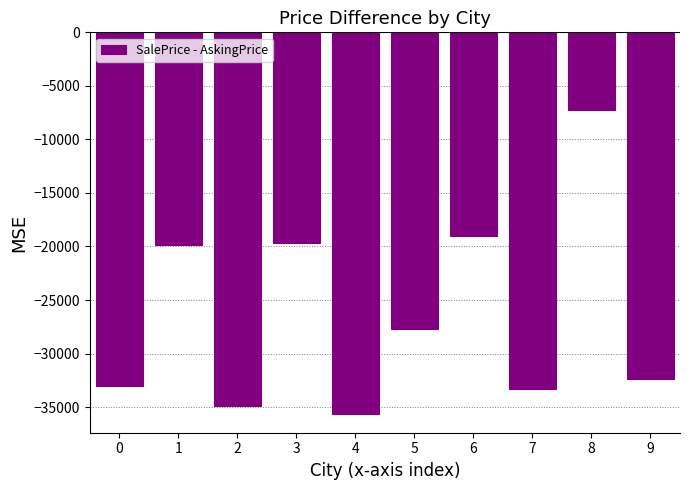

True or false: the data shows -33028.3 at 0.

True